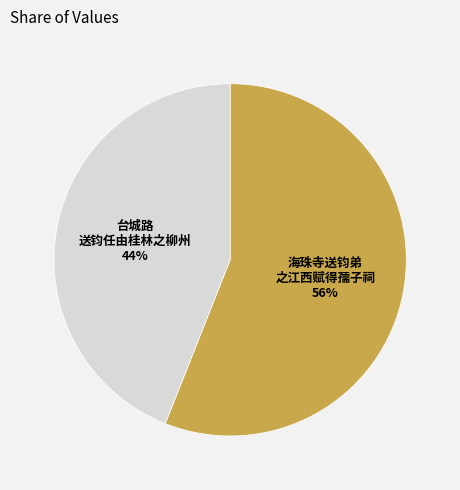

To the nearest percent, what is the difference between the largest and smallest slice percentages?

12%